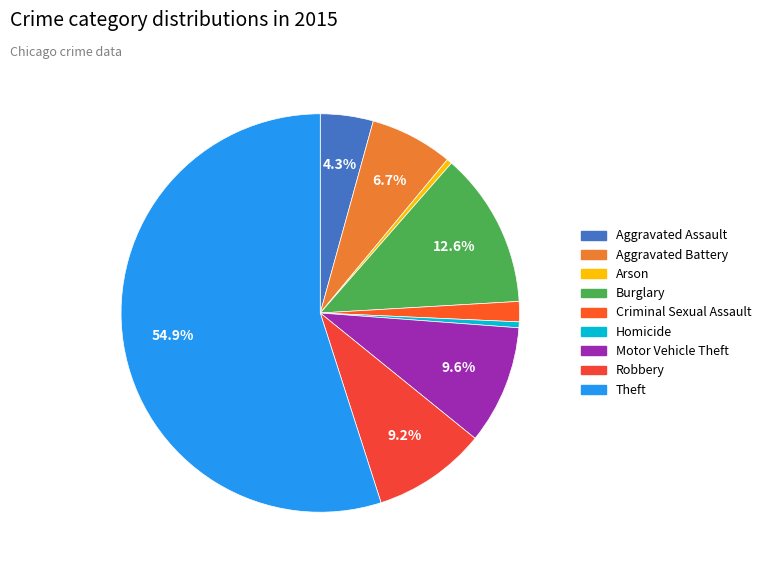

Which has a higher value, Robbery or Motor Vehicle Theft?

Motor Vehicle Theft